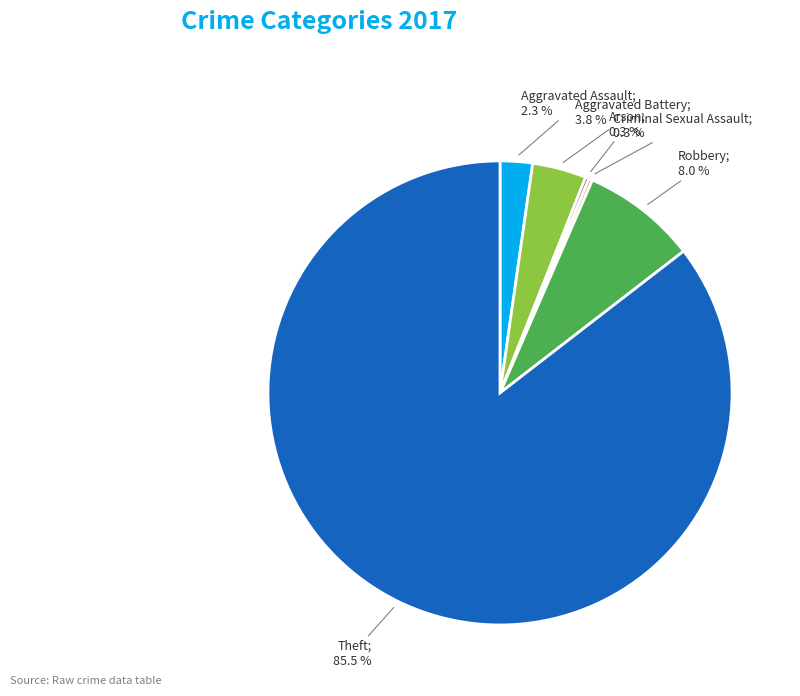

Does any single category account for the majority?

Yes